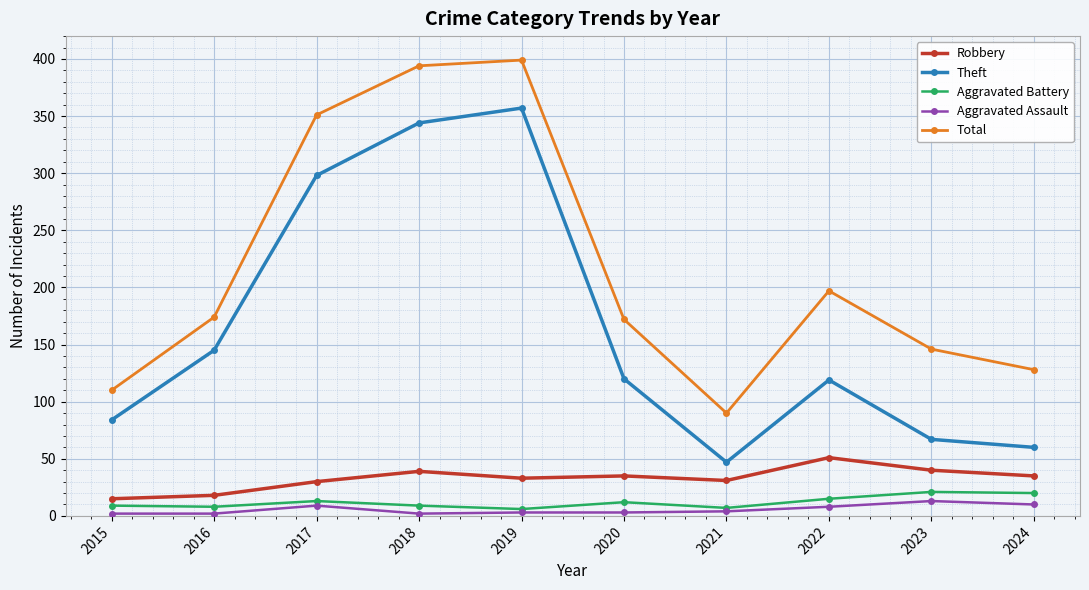

The Theft series shows 491 at 2019. True or false?

False